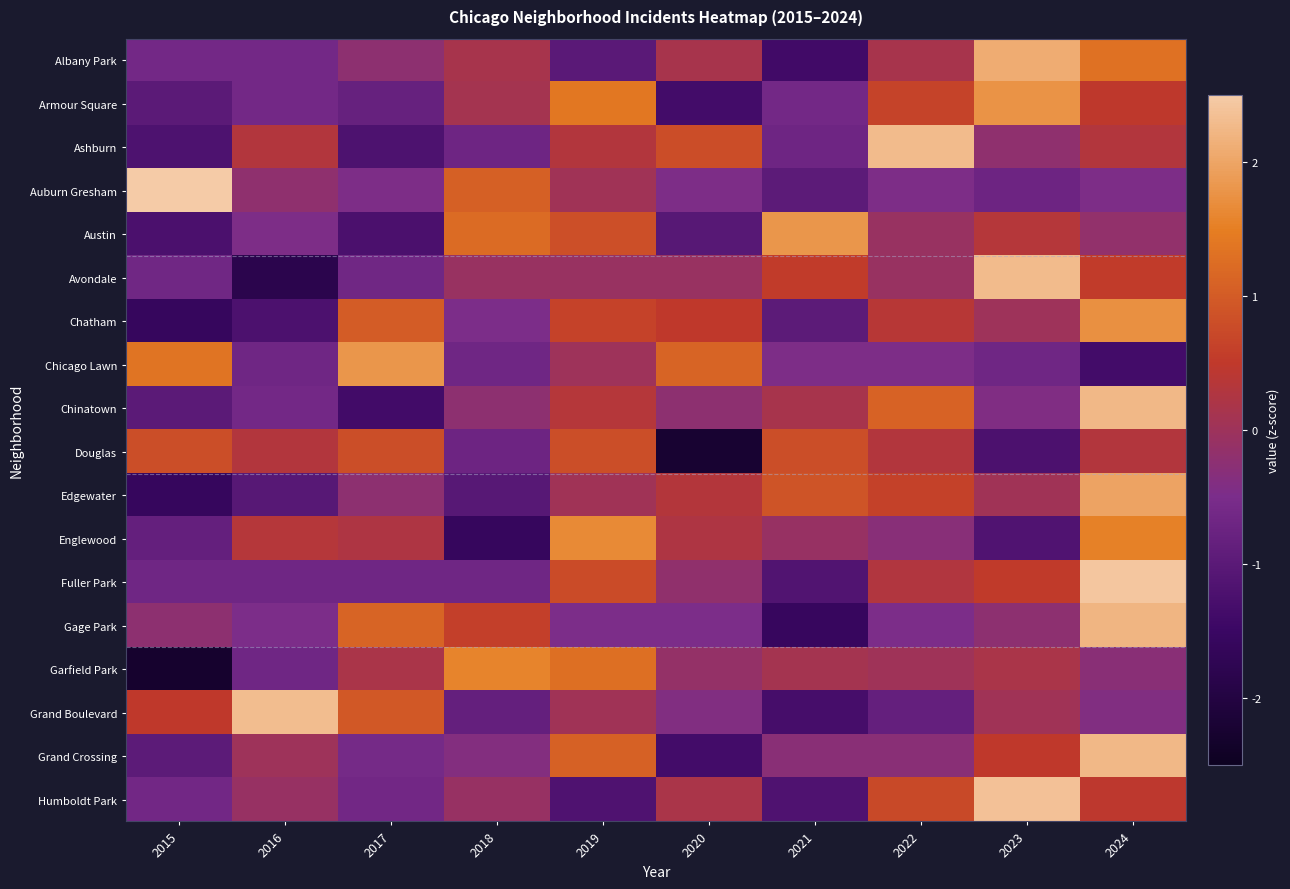

How many series are shown in this chart?

18